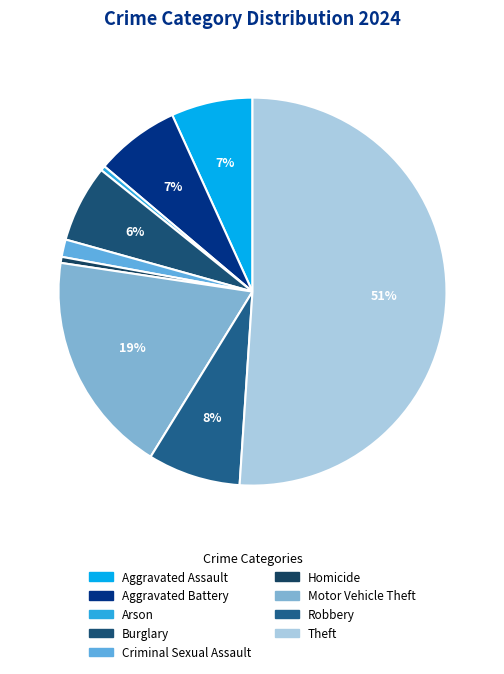

What is the smallest slice in the pie chart?

Arson